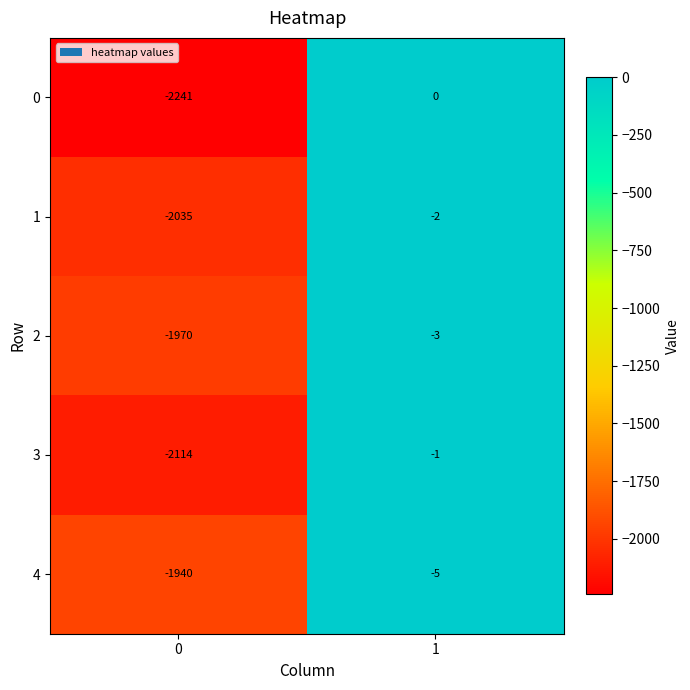

What is the average value of the 0 series?

-1120